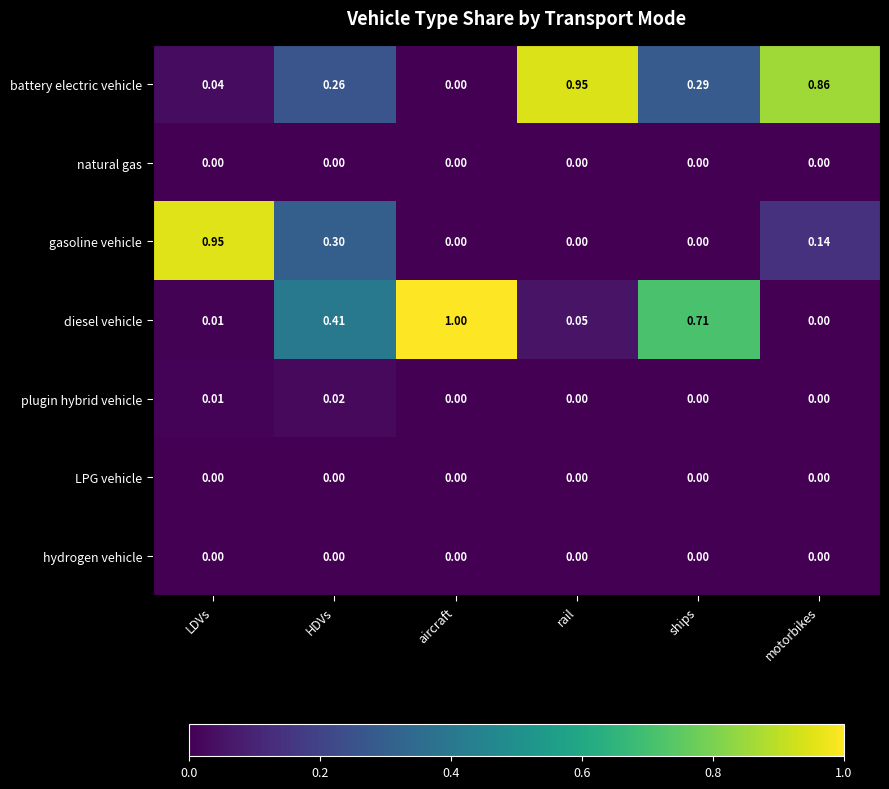

Which series has the largest total across all categories?

battery electric vehicle